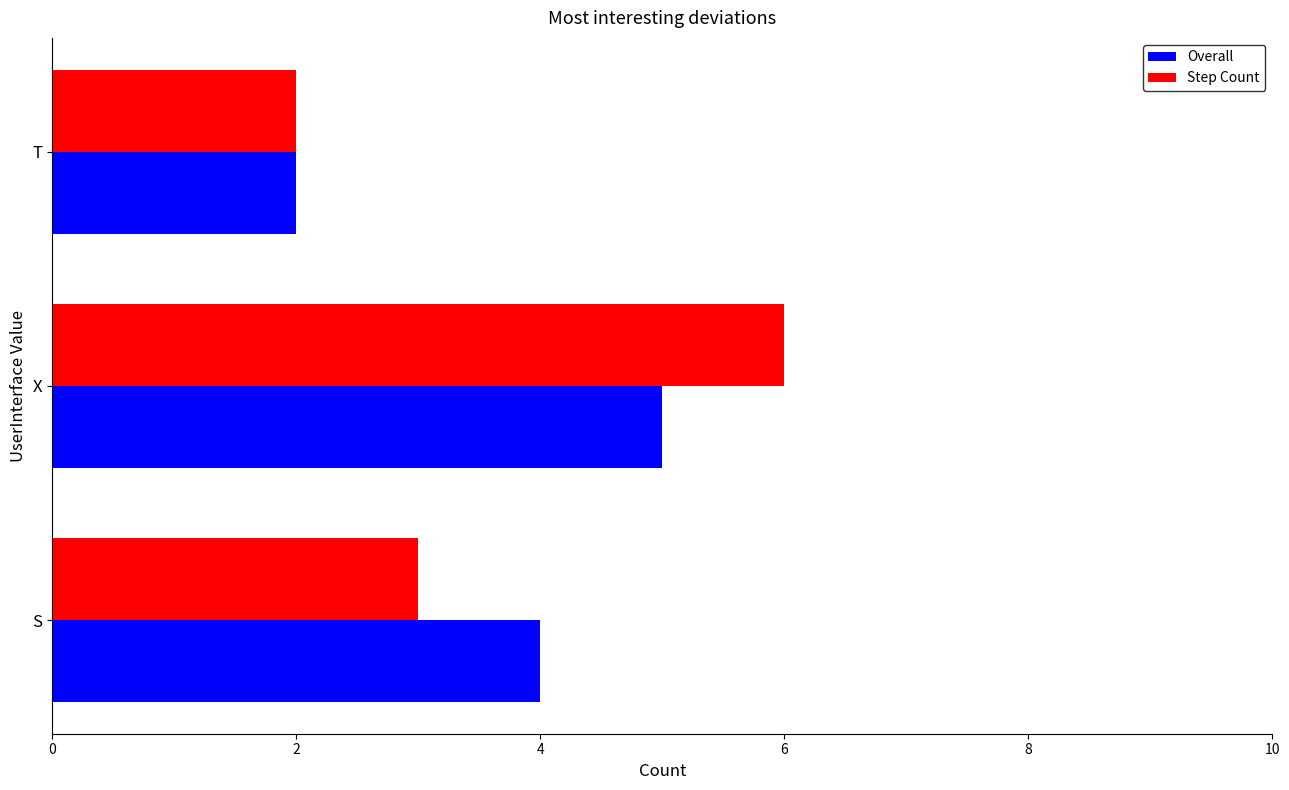

List the labels in order of Overall value, largest first.

X, S, T